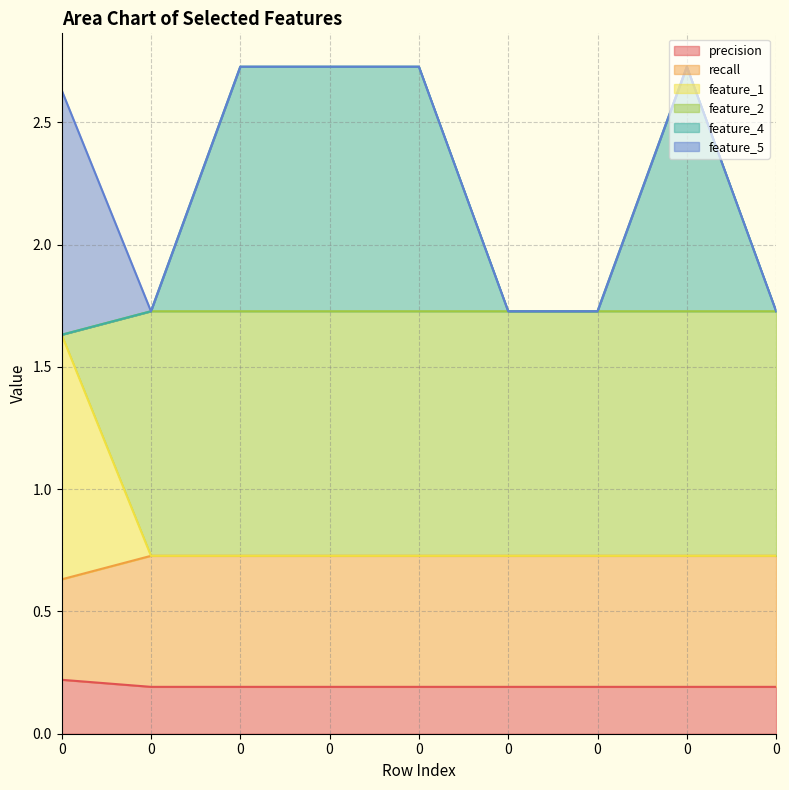

Which series has the widest spread of values?

feature_4